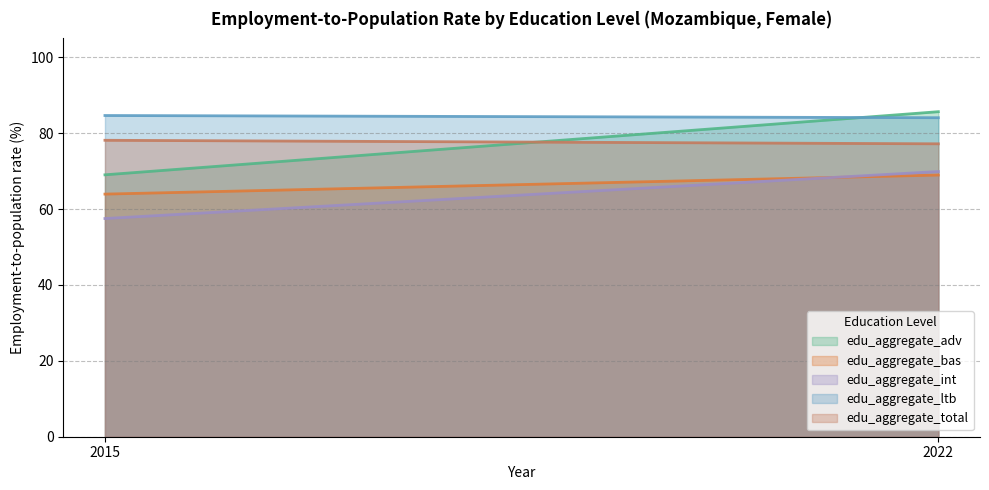

Between 2015 and 2022, which is larger?

2022